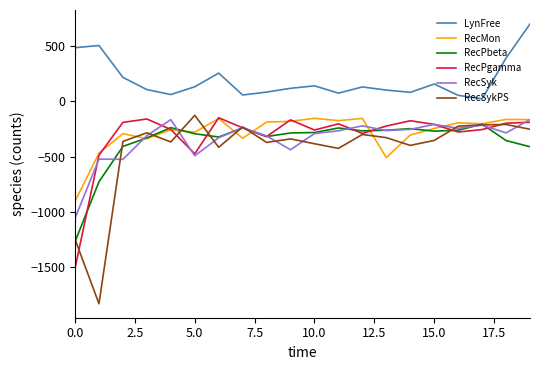

True or false: LynFree and RecPbeta cross at least once.

False